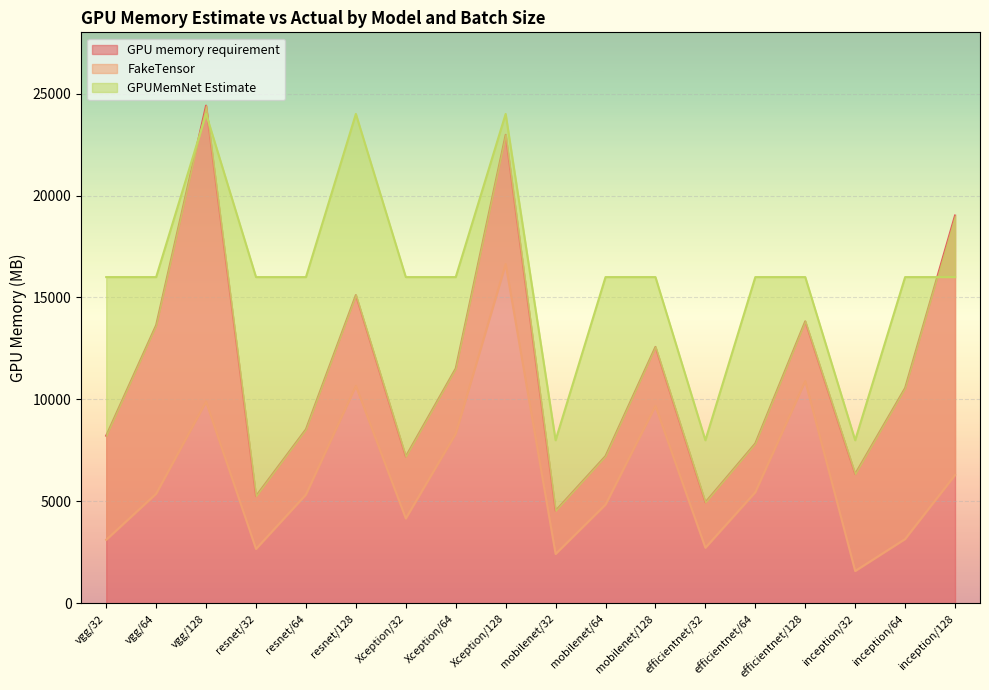

What is the difference between the FakeTensor values at resnet/32 and vgg/64?

2706.5